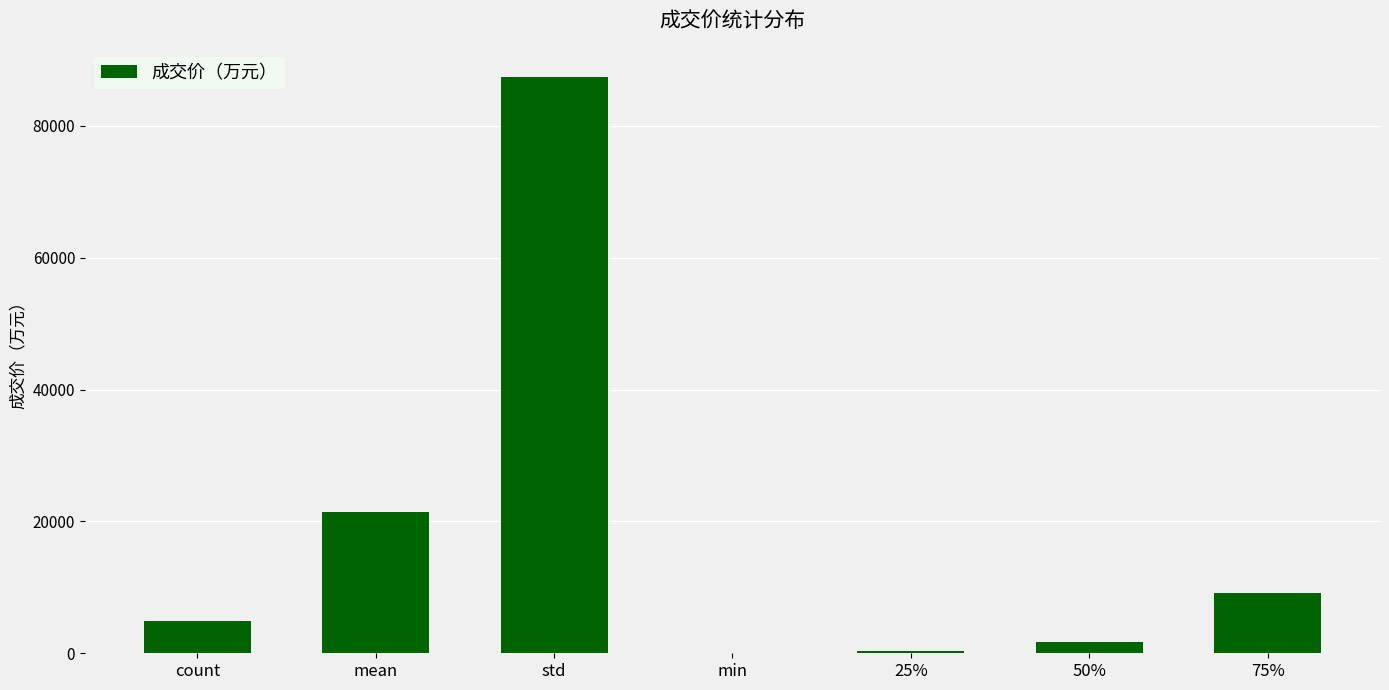

What is the approximate value at std?

87483.1